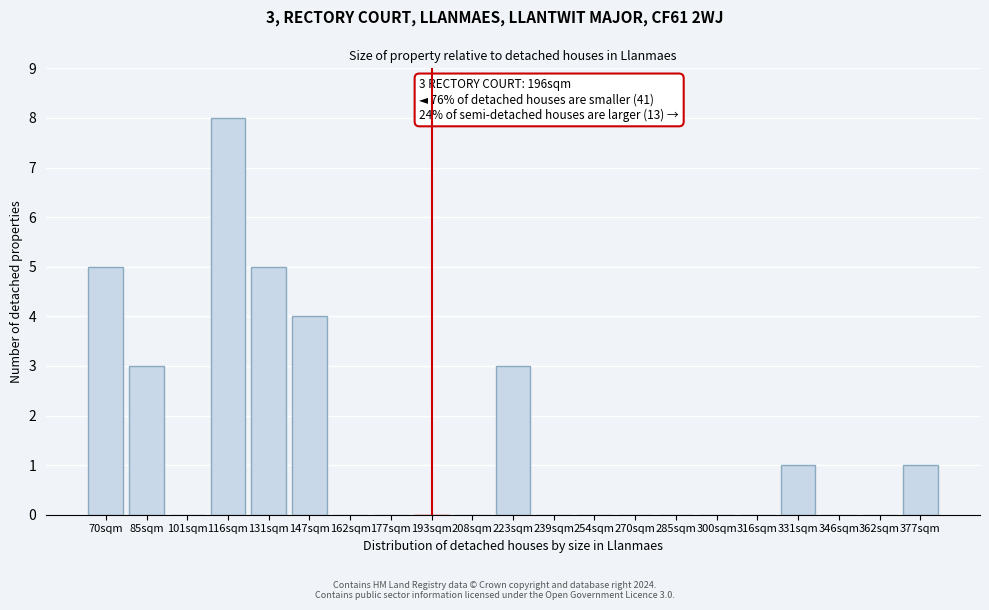

Which has a higher value, 362sqm or 377sqm?

377sqm